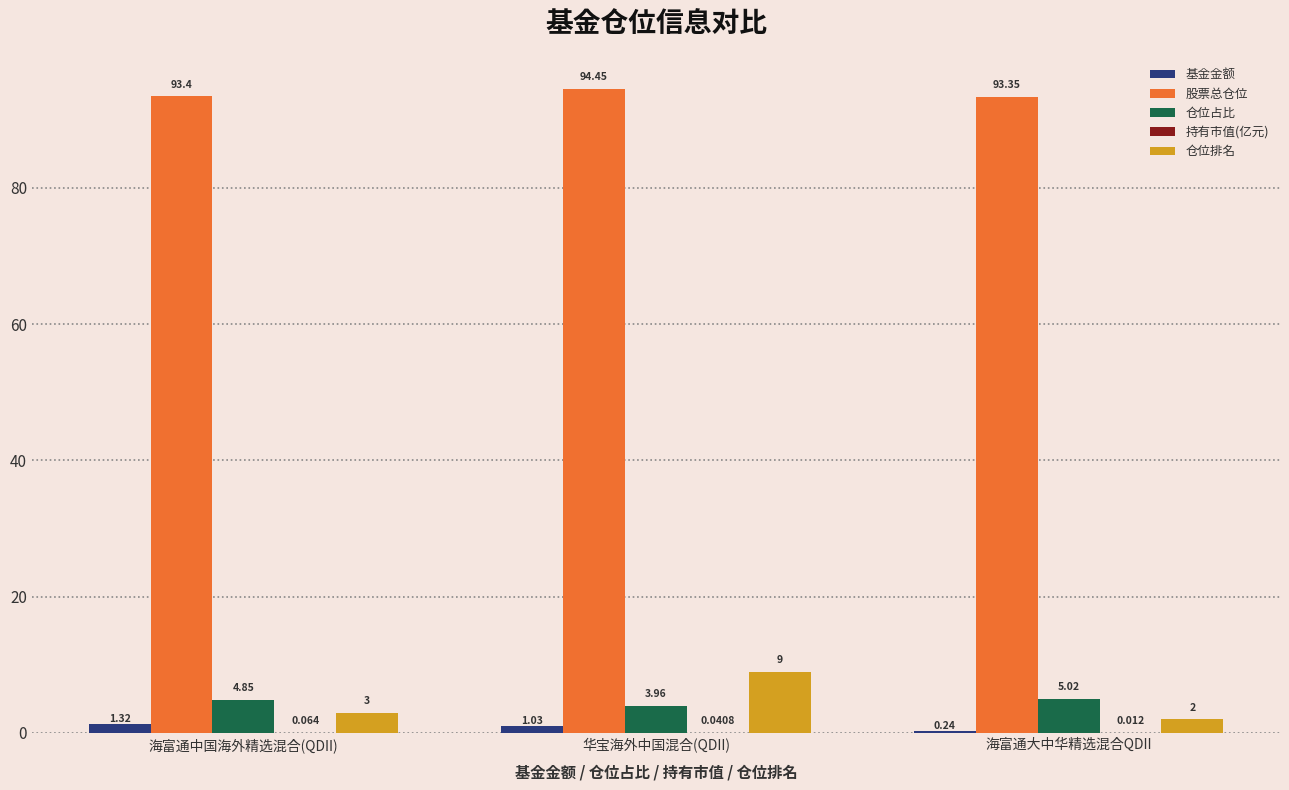

Which series has the largest total across all categories?

股票总仓位